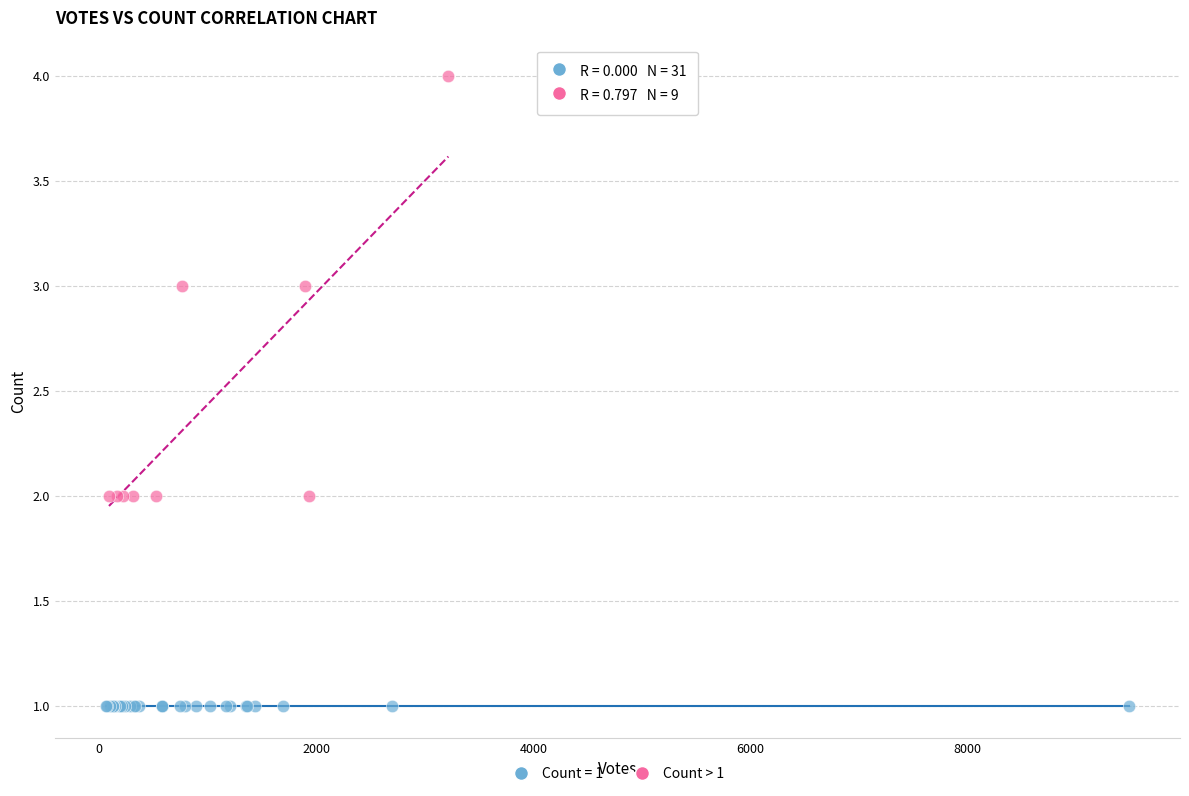

Which series reaches the minimum Y coordinate?

Count = 1